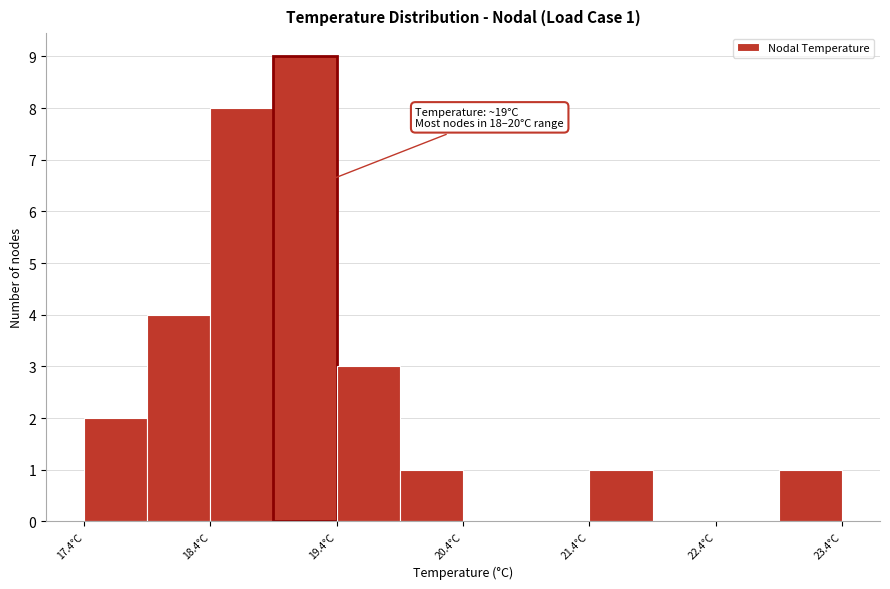

Over which range of the x-axis is the bar tallest?

18.9 to 19.4